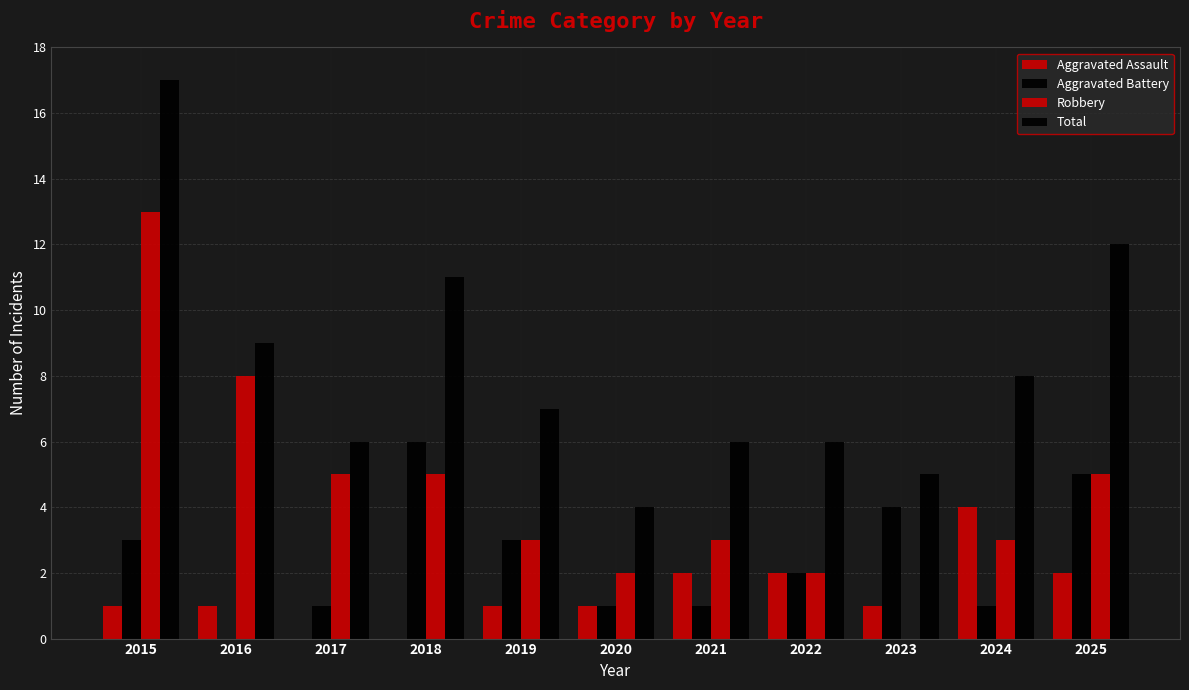

How many distinct data groups are displayed?

4